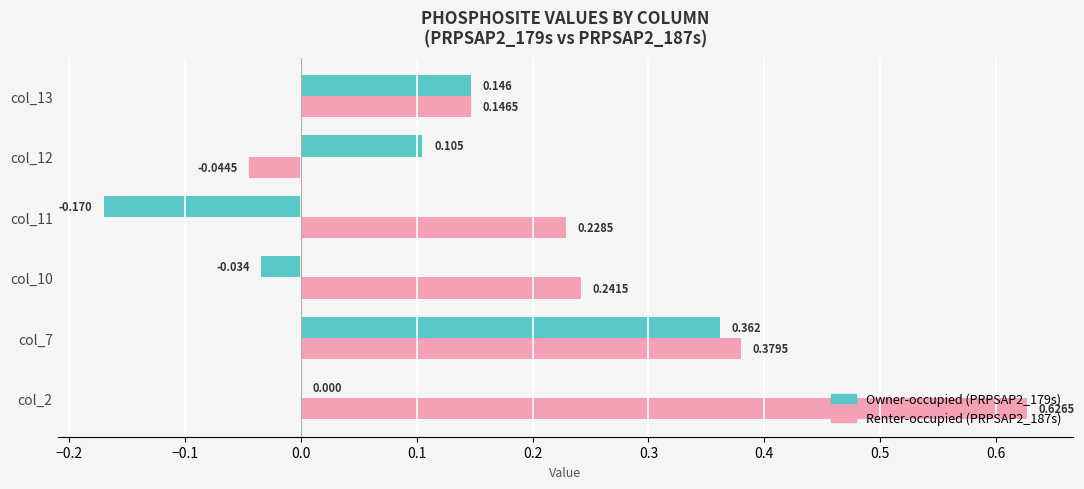

Which series has the widest spread of values?

Renter-occupied (PRPSAP2_187s)